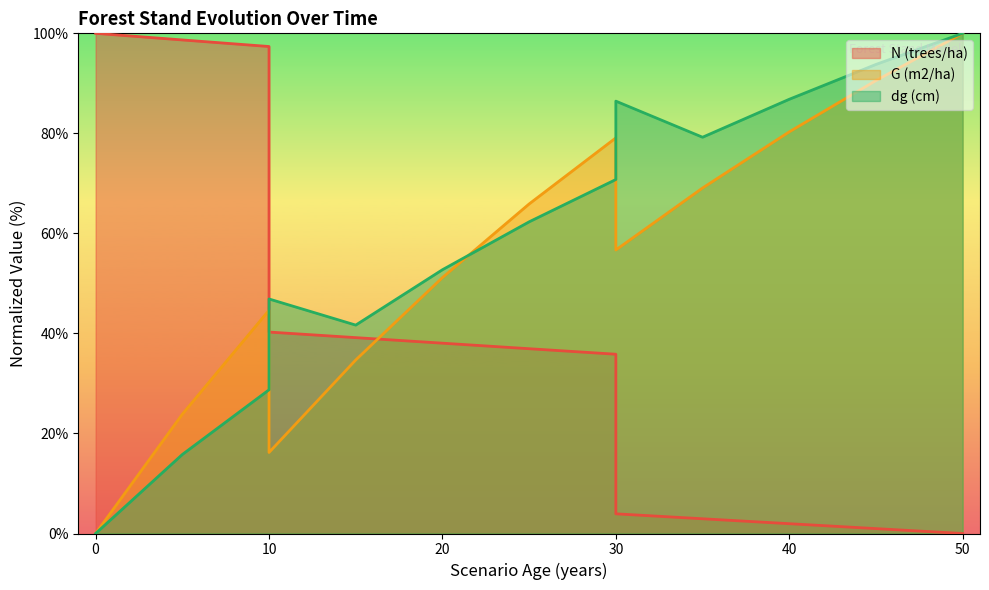

At which category is the sum across all series the highest?

50